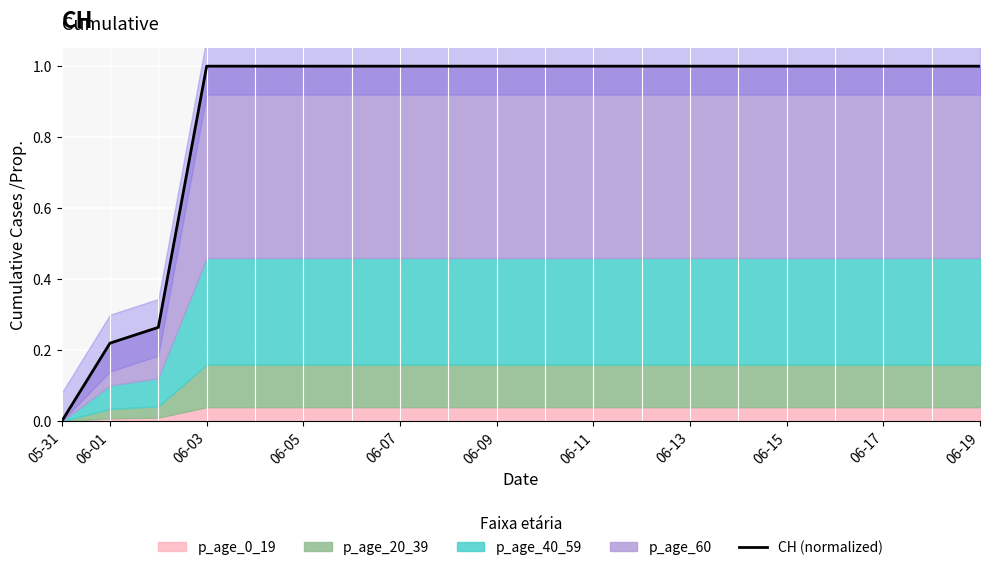

How many categories are shown in the chart?

20